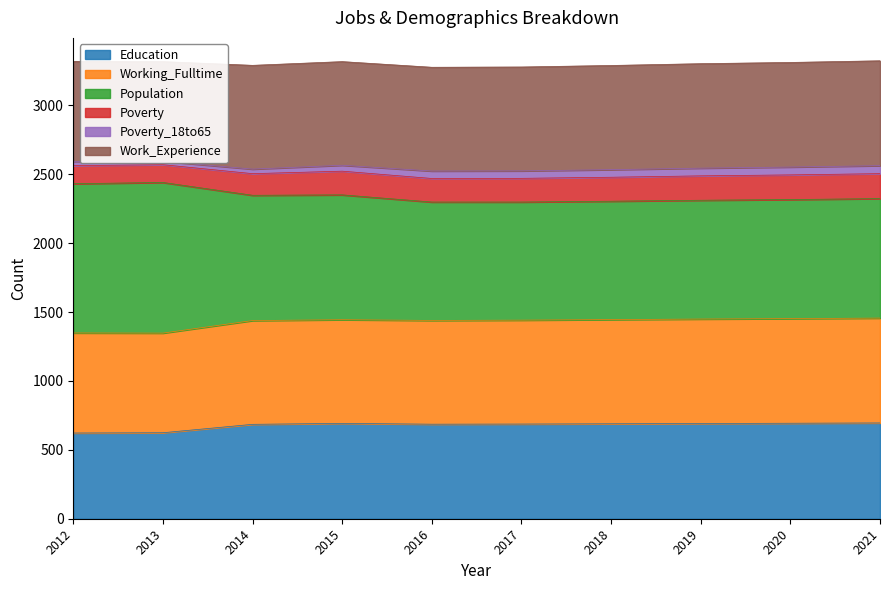

At which label does Population reach its peak?

2013